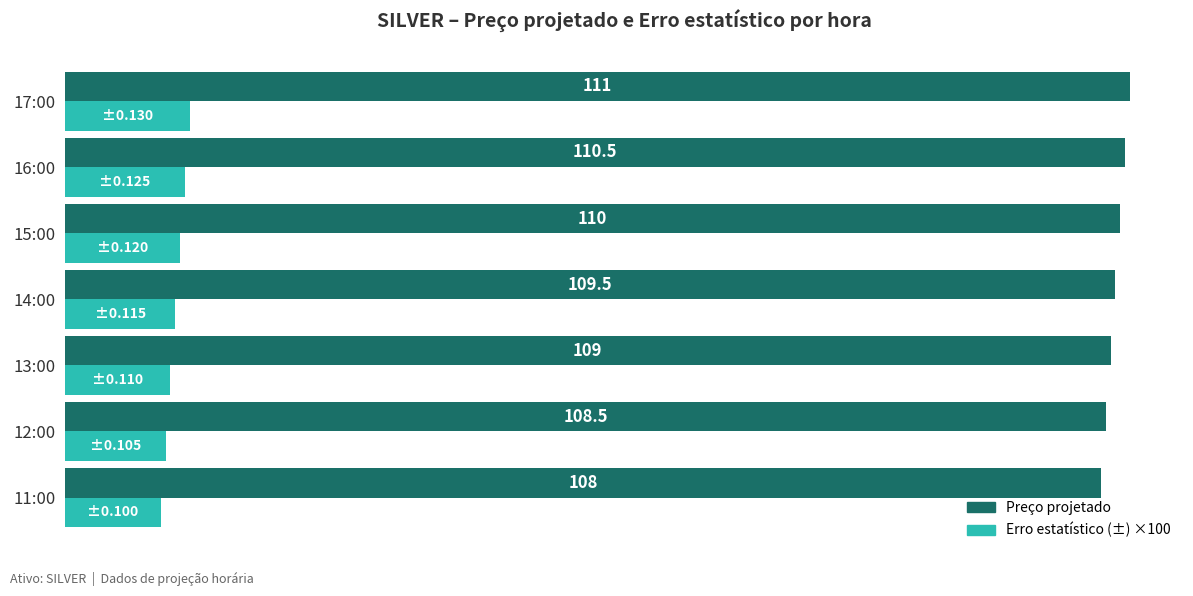

Which category has the lowest value across all series?

11:00